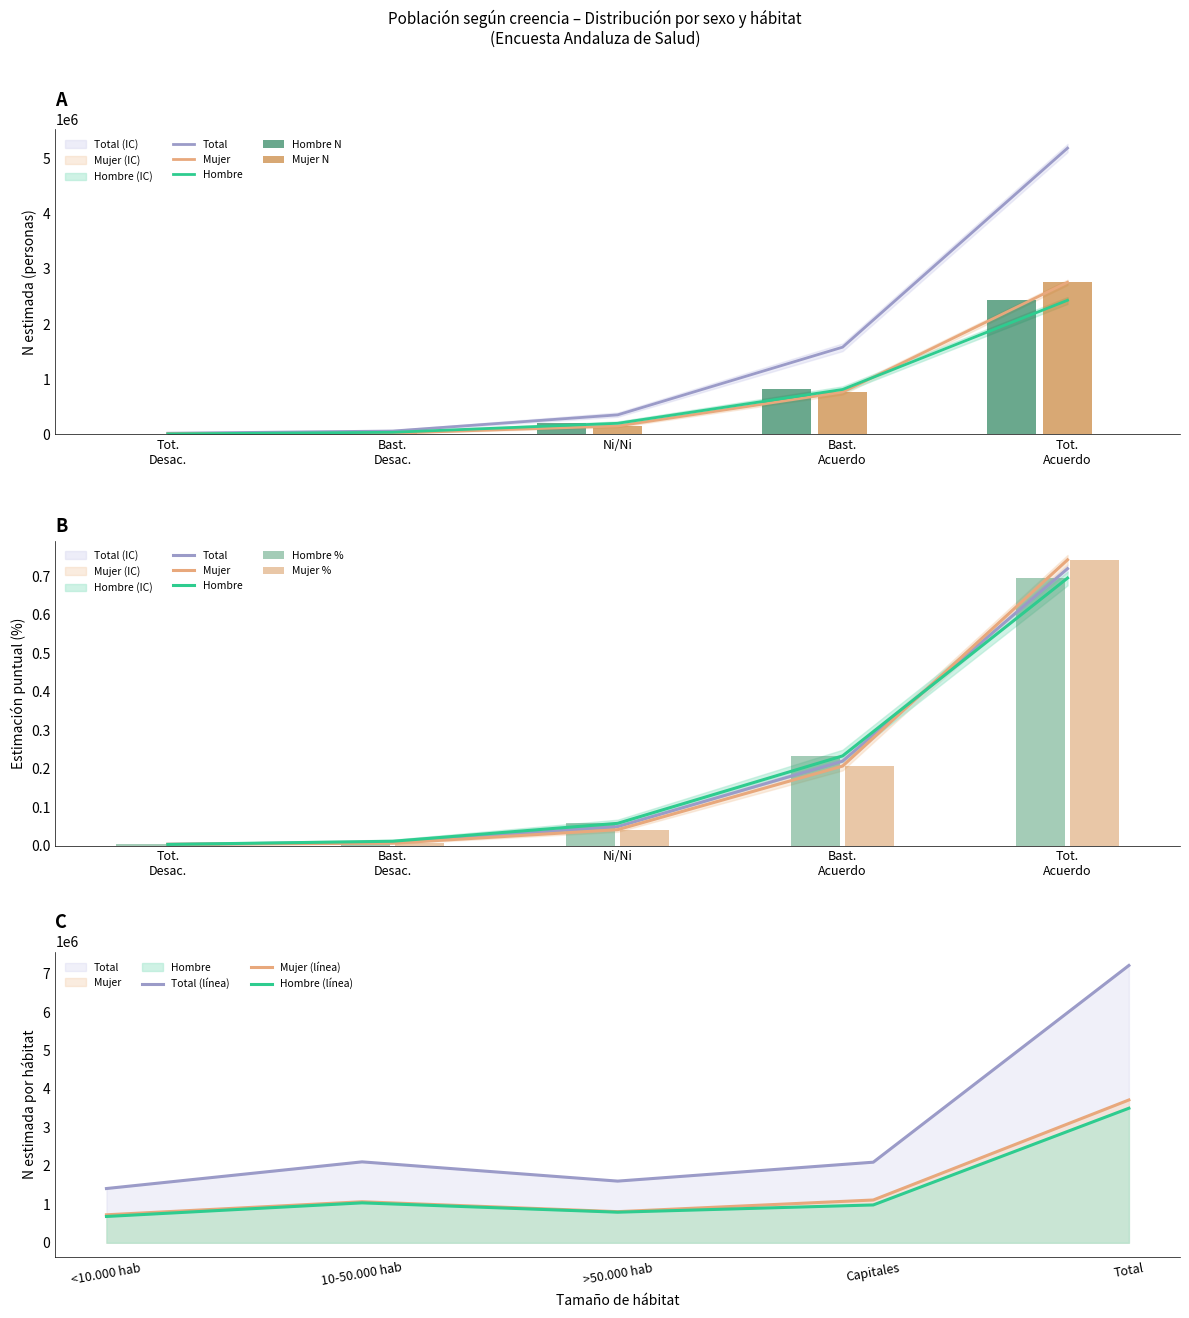

Which series has the widest spread of values?

Total - N estimada